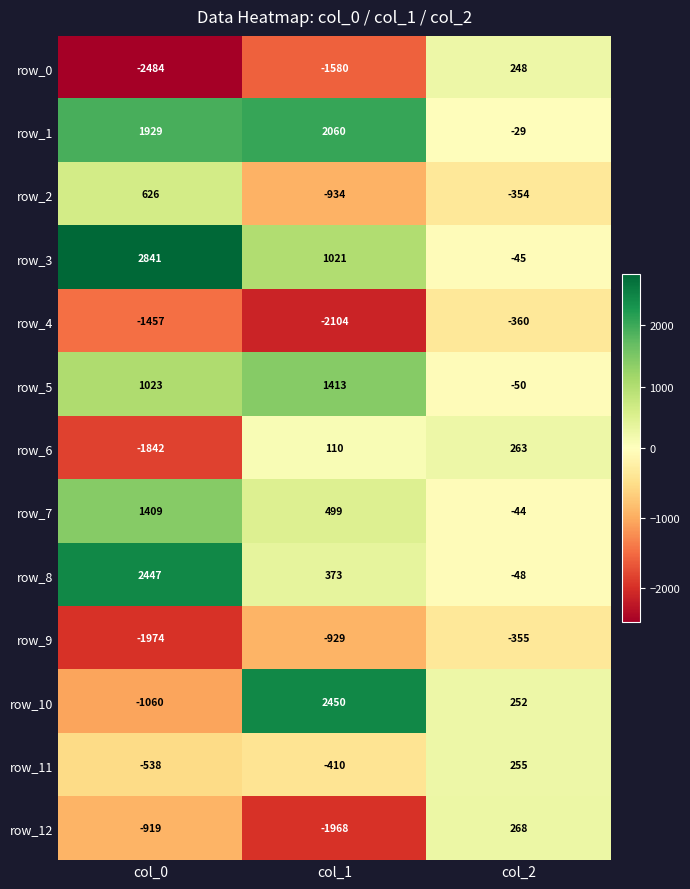

The value of row_8 at col_0 is 2447. True or false?

True